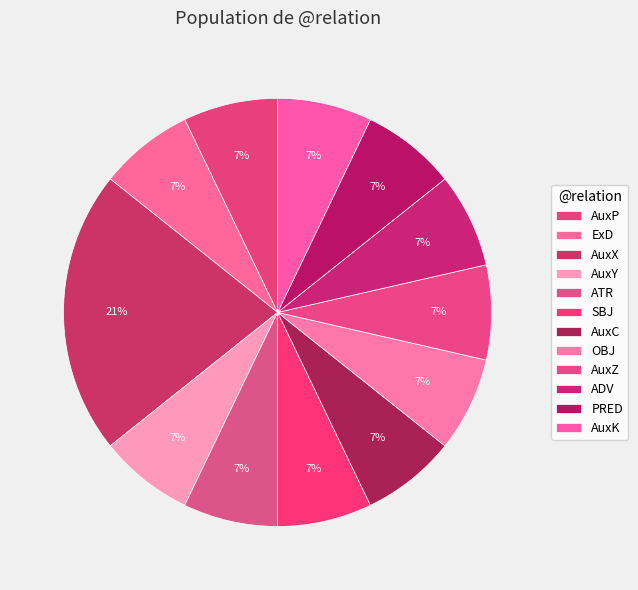

Count the number of slices in the pie.

12